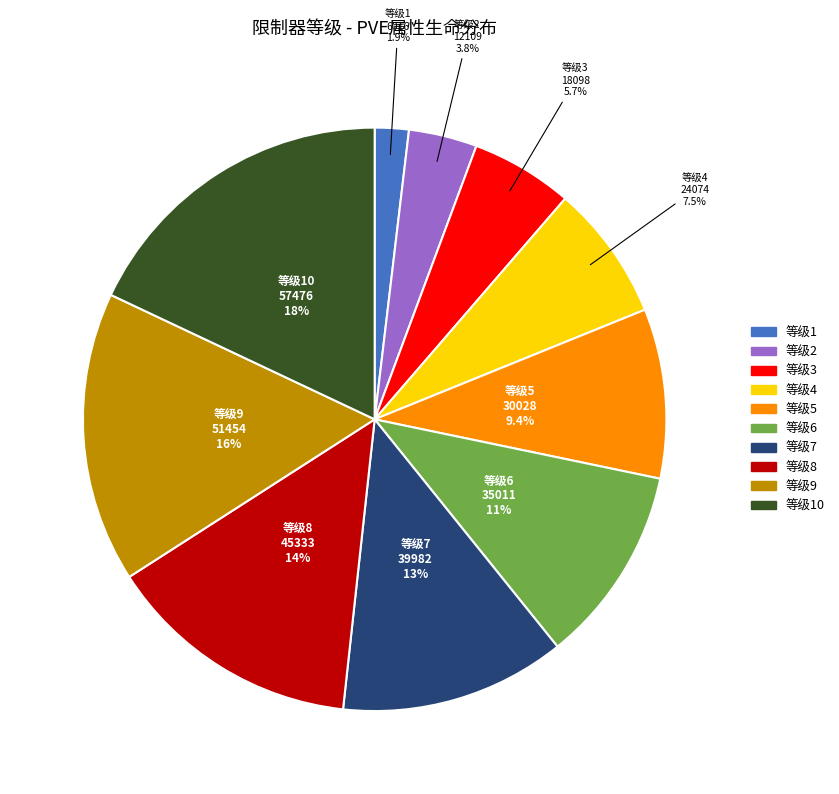

Is there any slice that represents more than half of the pie?

No